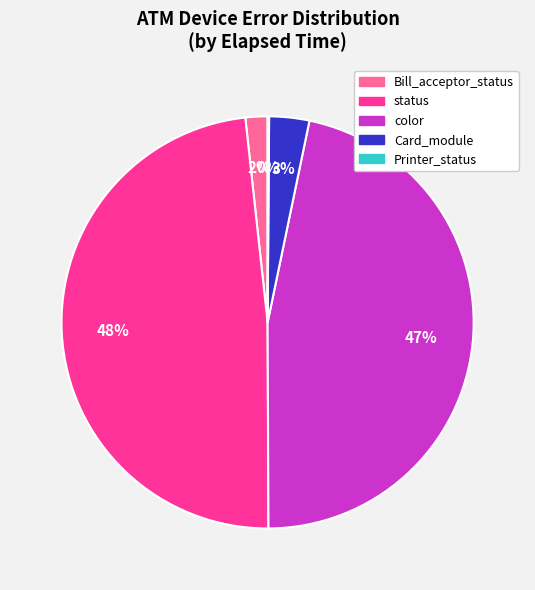

Do status and color together represent more than half of the pie?

Yes